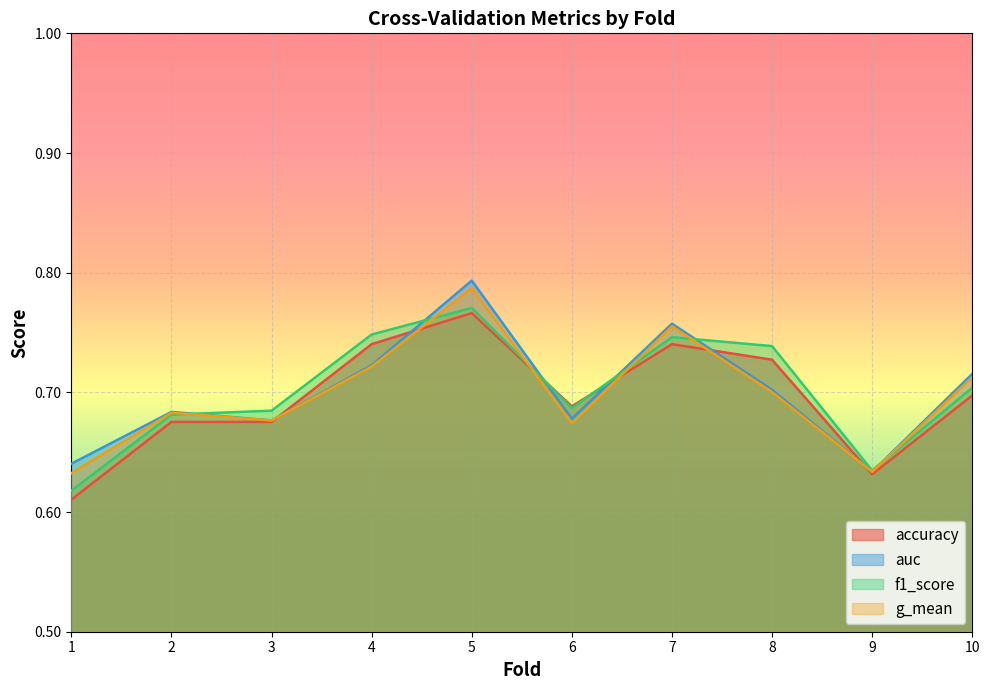

What is the smallest value displayed?

0.6